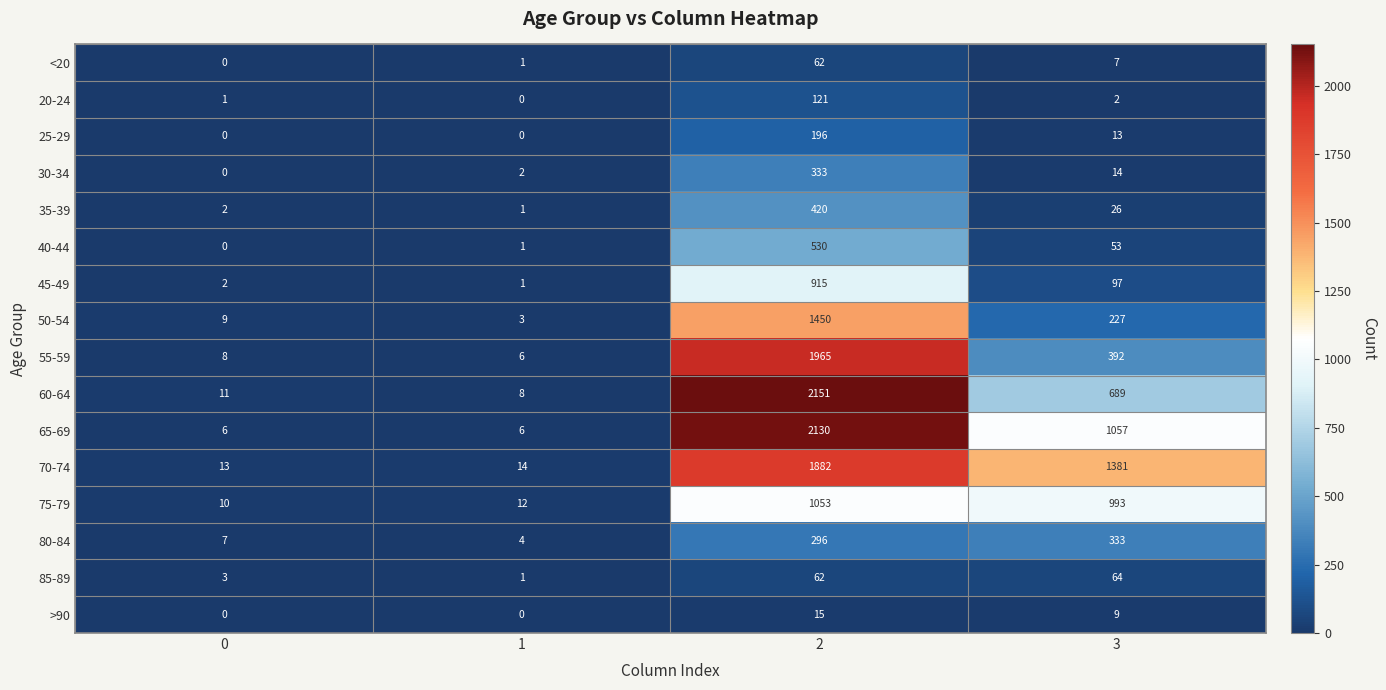

At which category is the sum across all series the highest?

2